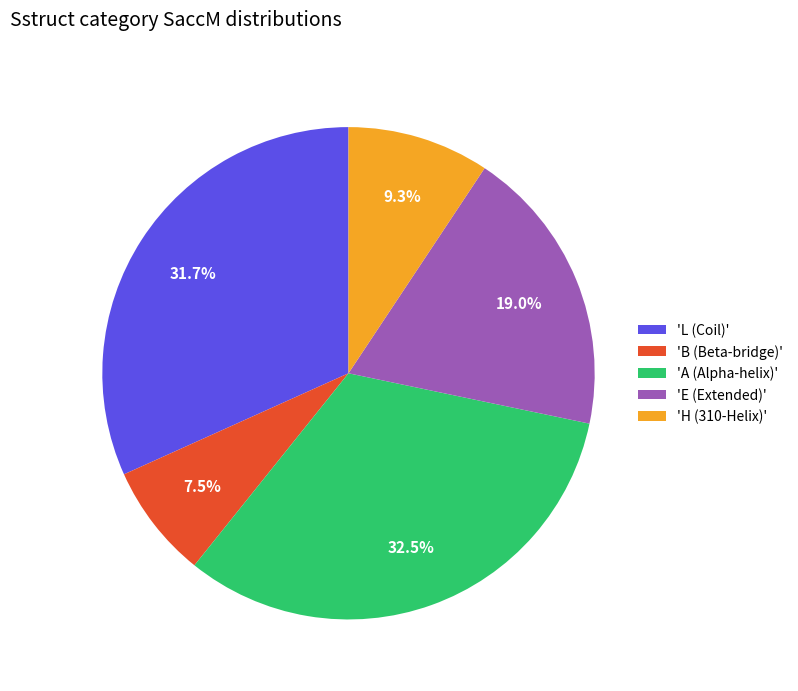

To the nearest percent, what is the difference between the largest and smallest slice percentages?

25%